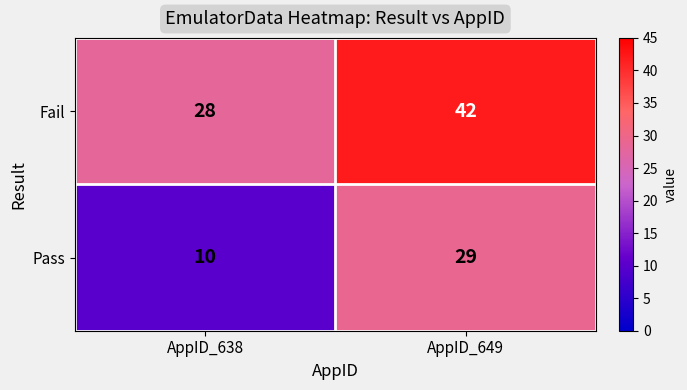

Where is Pass nearest to the value 19?

AppID_638